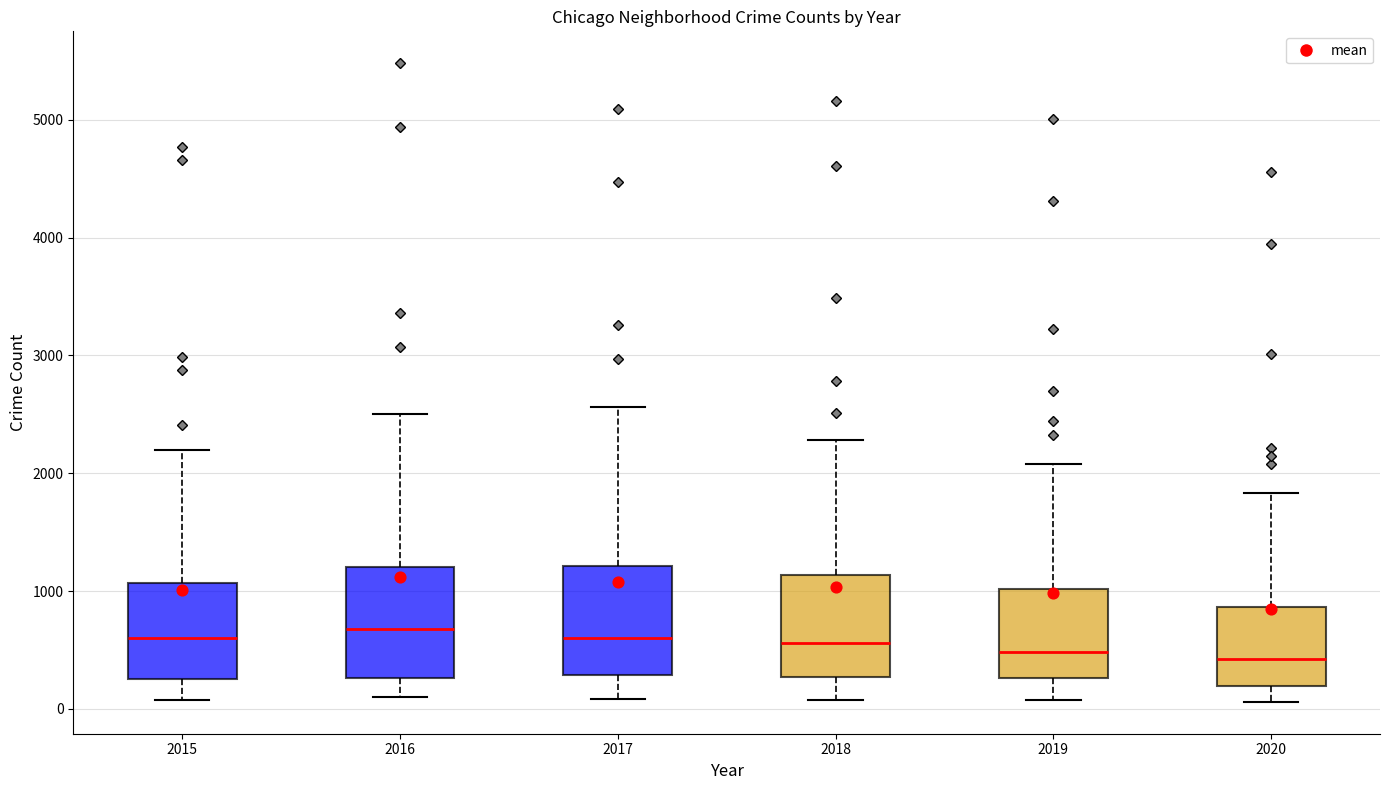

Reading left to right, read every box against the y-axis: the position of its median line, the range the box covers, and the ends of its whiskers. The values are not printed on the chart, so give them approximately, as read against the axis.

2015: median 600, box 300 to 1100, whiskers 100 to 2200
2016: median 700, box 300 to 1200, whiskers 100 to 2500
2017: median 600, box 300 to 1200, whiskers 100 to 2600
2018: median 600, box 300 to 1100, whiskers 100 to 2300
2019: median 500, box 300 to 1000, whiskers 100 to 2100
2020: median 400, box 200 to 900, whiskers 100 to 1800